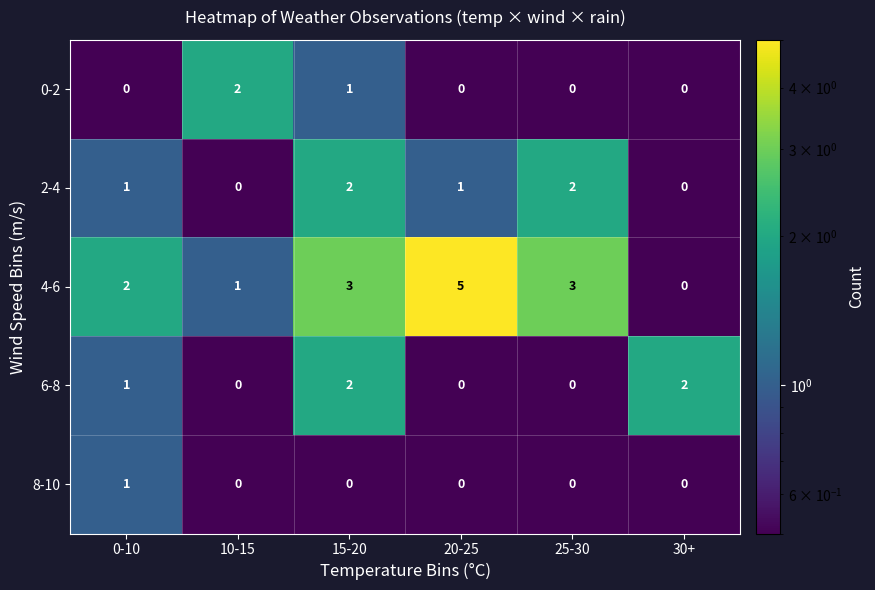

At which category is the sum across all series the highest?

15-20